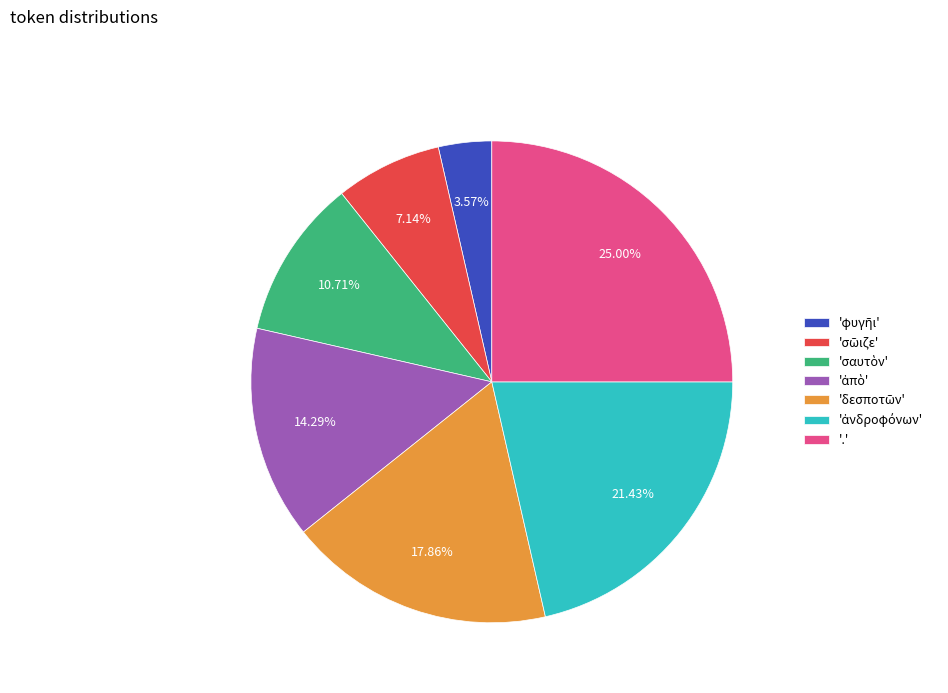

Which slice is the largest?

'.'